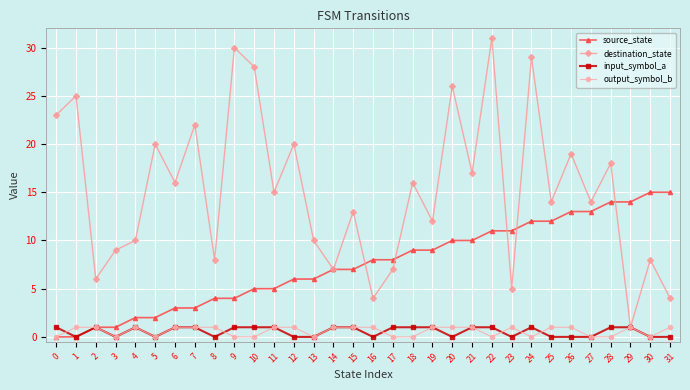

What is the sum of all source_state values?

240